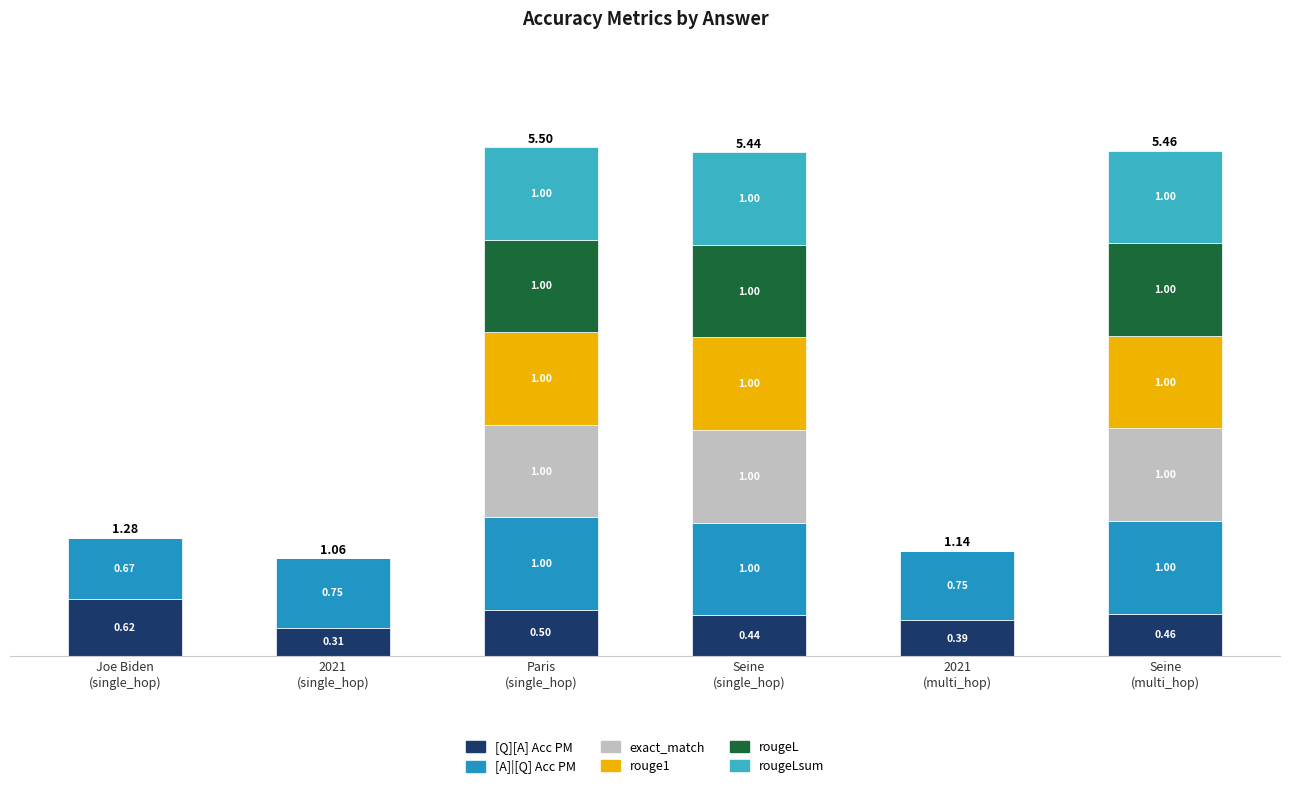

Are the bars horizontal?

No